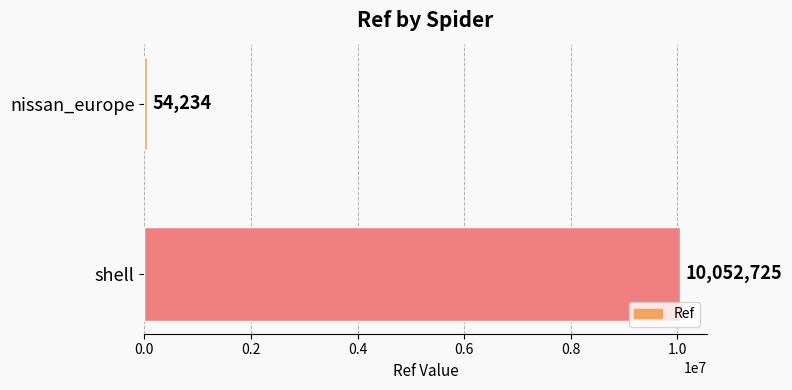

True or false: the data shows 54234 at nissan_europe.

True